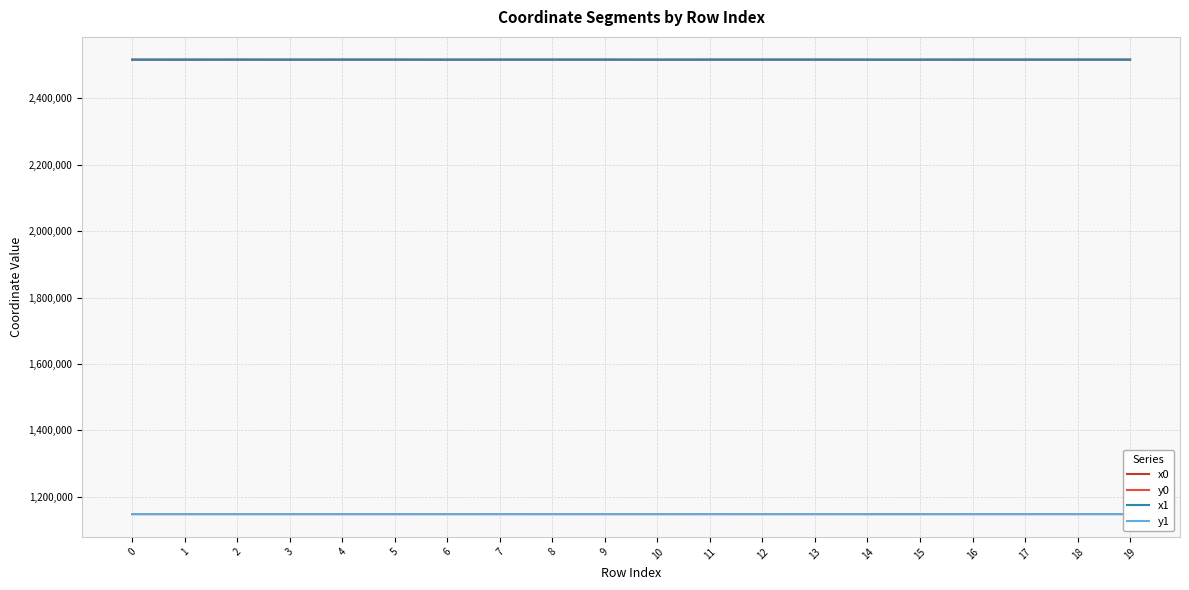

What is the average value of the y1 series?

1148045.3